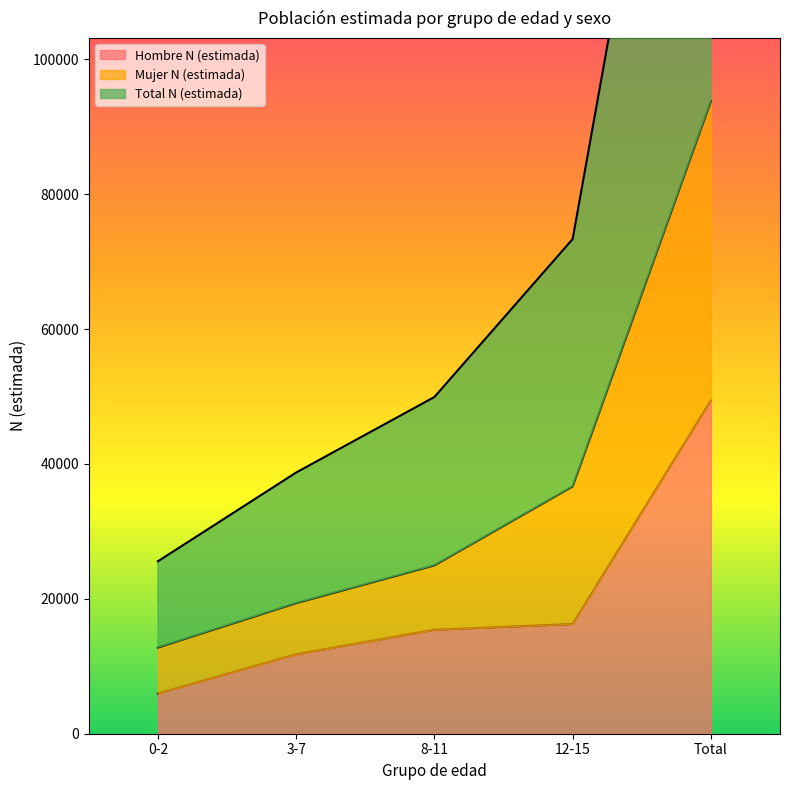

Reading right to left, transcribe all the data shown in this chart.

Hombre N (estimada): Total=49417	12-15=16266	8-11=15412	3-7=11775	0-2=5964
Mujer N (estimada): Total=187554	12-15=73340	8-11=49924	3-7=38727	0-2=25563
Total N (estimada): Total=93777	12-15=36670	8-11=24962	3-7=19364	0-2=12782